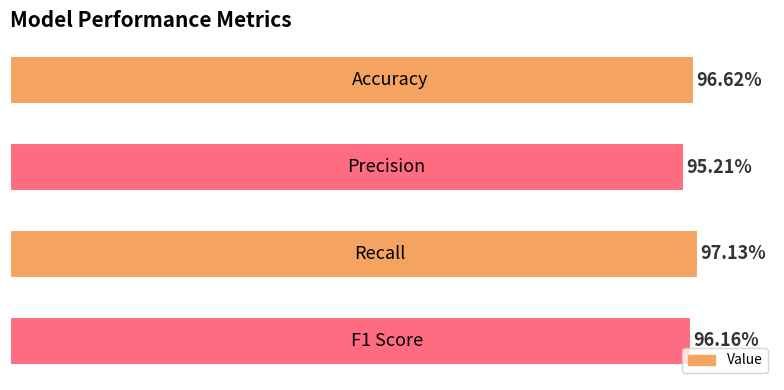

Where is the data nearest to the value 0?

1